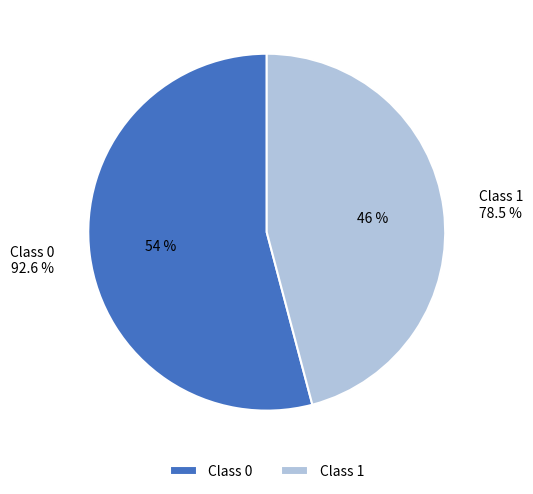

To the nearest percent, what percentage of the pie is 0?

54%